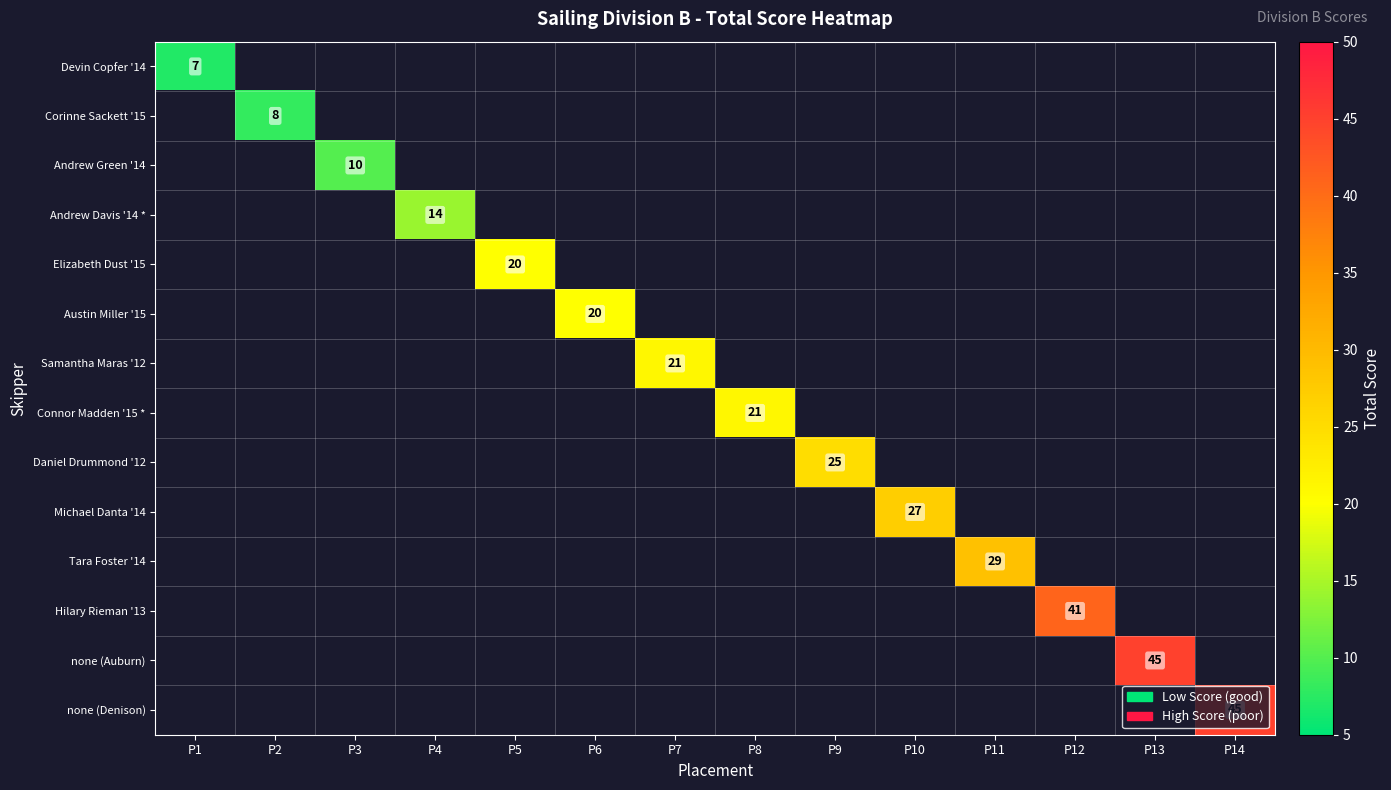

The value of none (Denison) at P14 is 45. True or false?

True